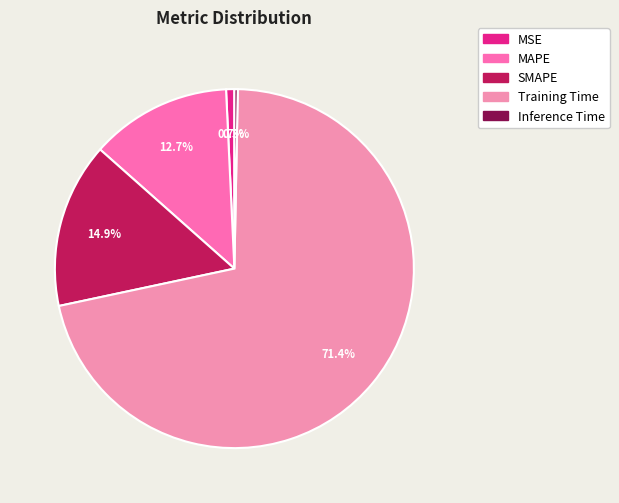

Does Training Time represent more than half of the total?

Yes